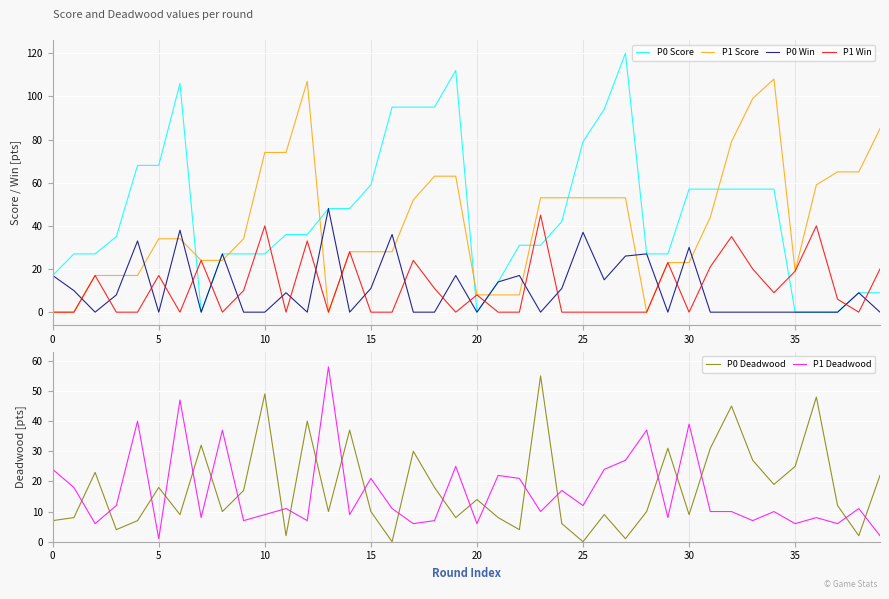

True or false: P1 Score has a value of 28 at 15.

True